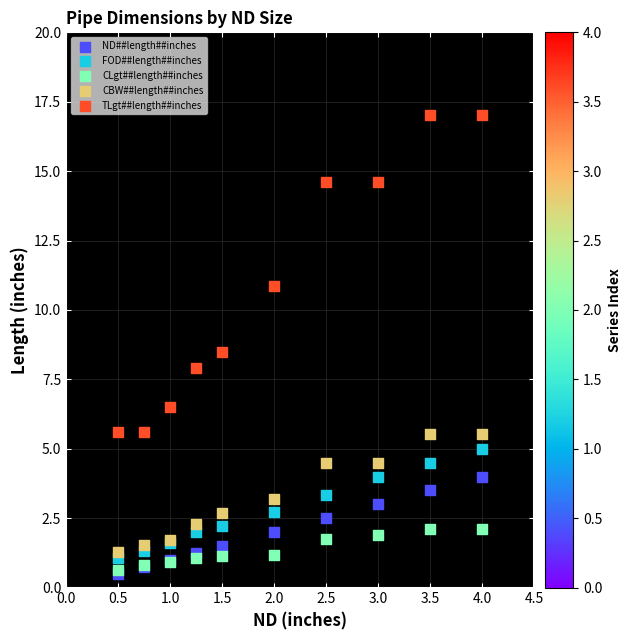

Which series has the largest Y range (max minus min)?

TLgt##length##inches